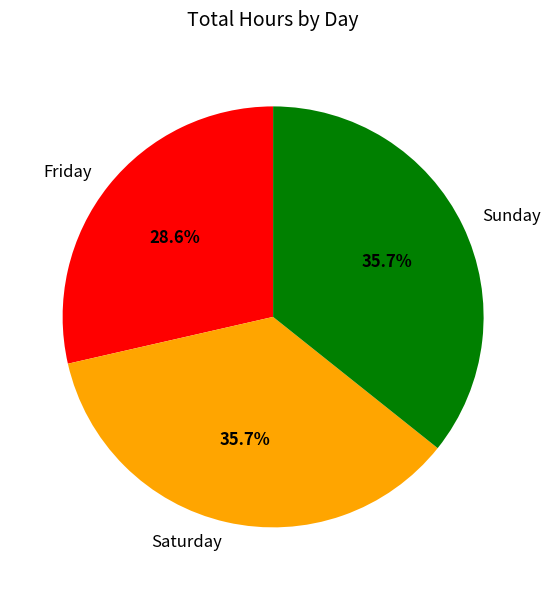

True or false: Sunday accounts for 36% of the total.

True